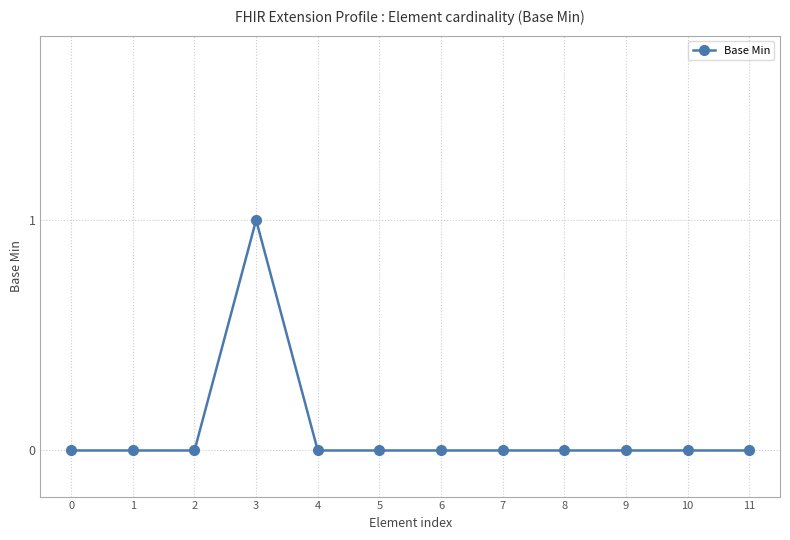

Is it true that the value at 7 is 0?

True